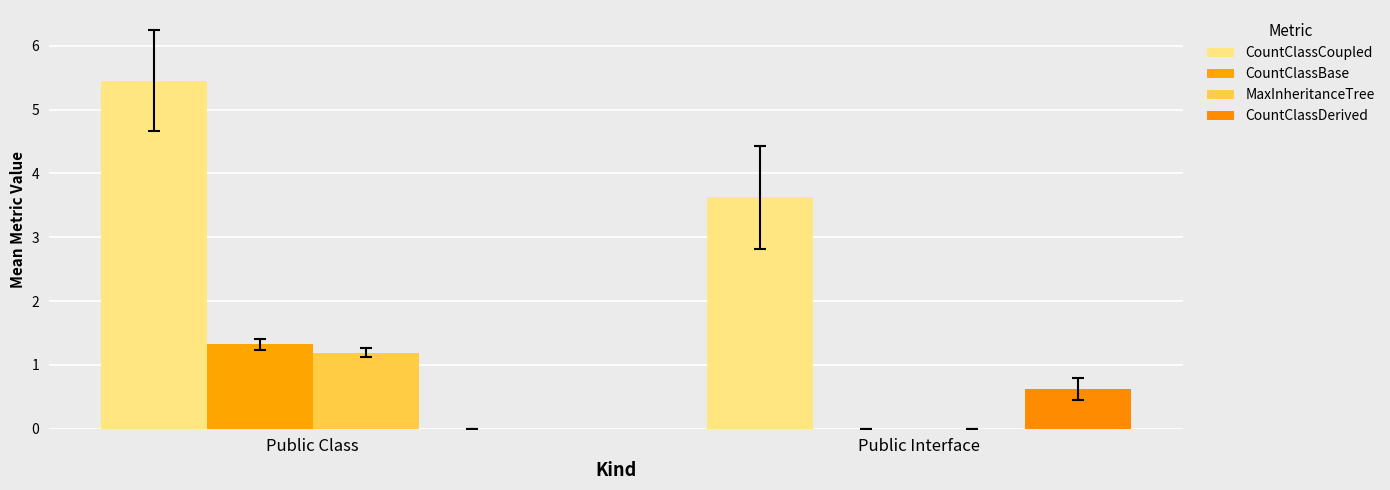

Is the value of CountClassDerived at Public Interface greater than the value of MaxInheritanceTree at Public Interface?

Yes